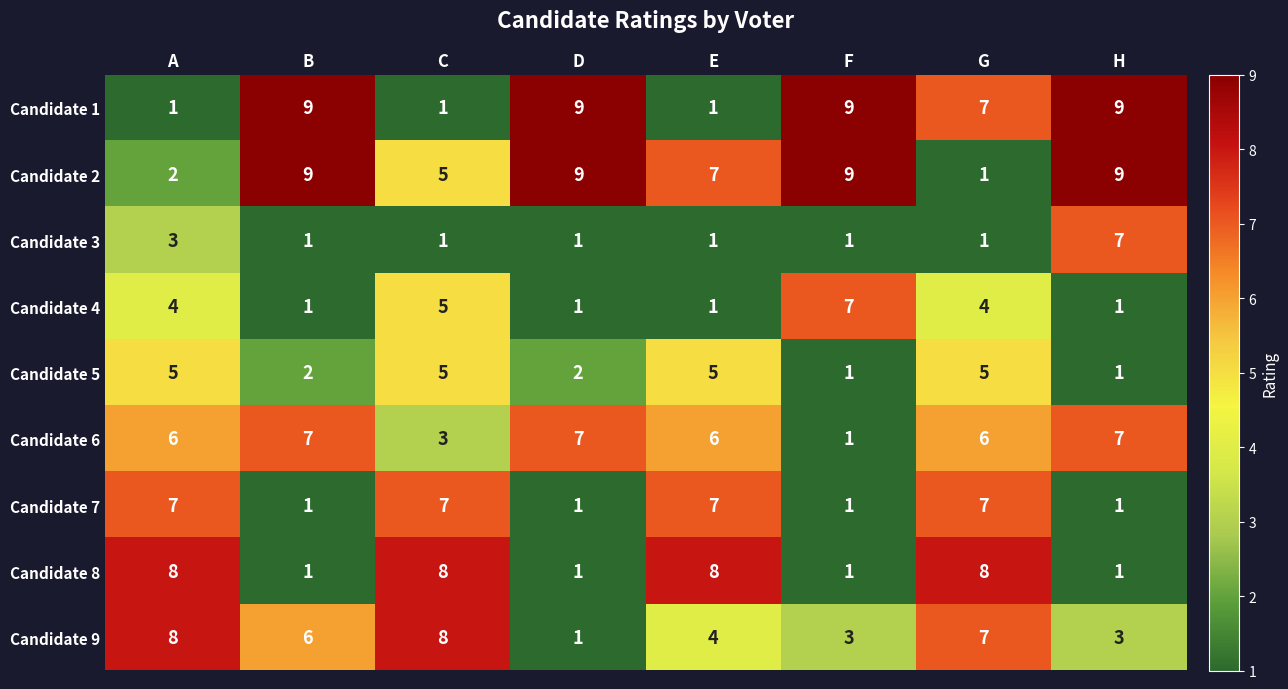

What is the average value of the Candidate 1 series?

6